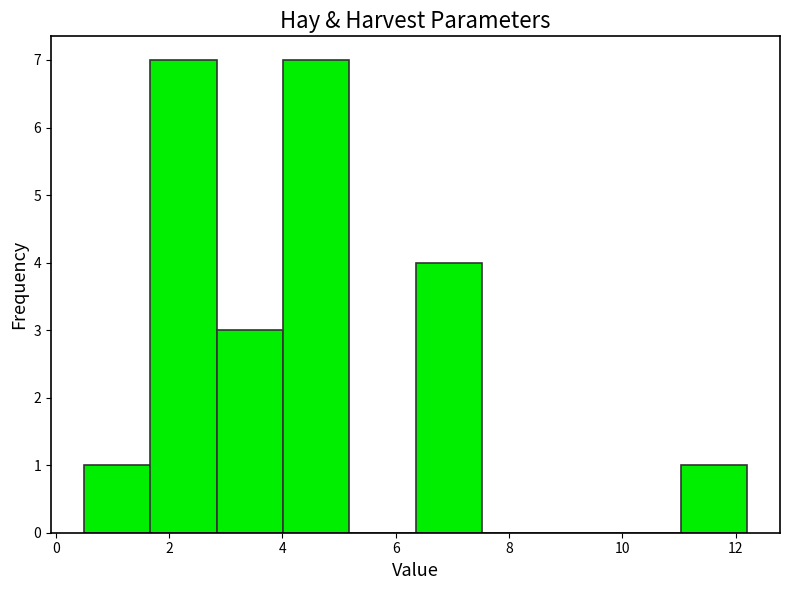

Reading left to right, list every bar in this chart as the range it spans on the x-axis followed by its height. Neither the bar edges nor the heights are printed on the chart, so give them approximately, as read against the axes.

0.6 to 1.6: 1
1.6 to 2.8: 7
2.8 to 4.0: 3
4.0 to 5.2: 7
5.2 to 6.4: 0
6.4 to 7.6: 4
7.6 to 8.6: 0
8.6 to 9.8: 0
9.8 to 11.0: 0
11.0 to 12.2: 1